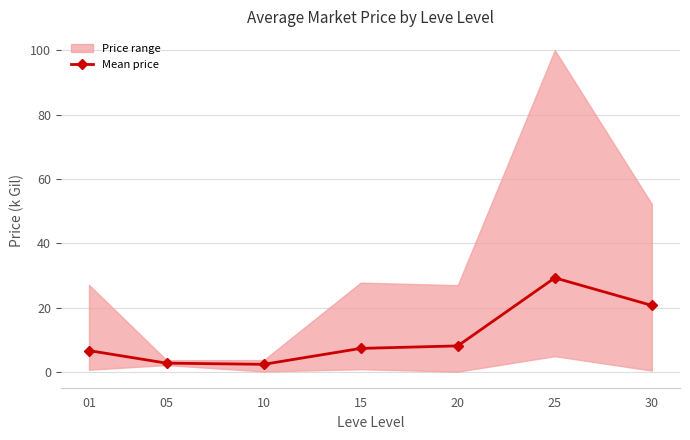

List the labels in order of value, smallest first.

10, 05, 01, 15, 20, 30, 25